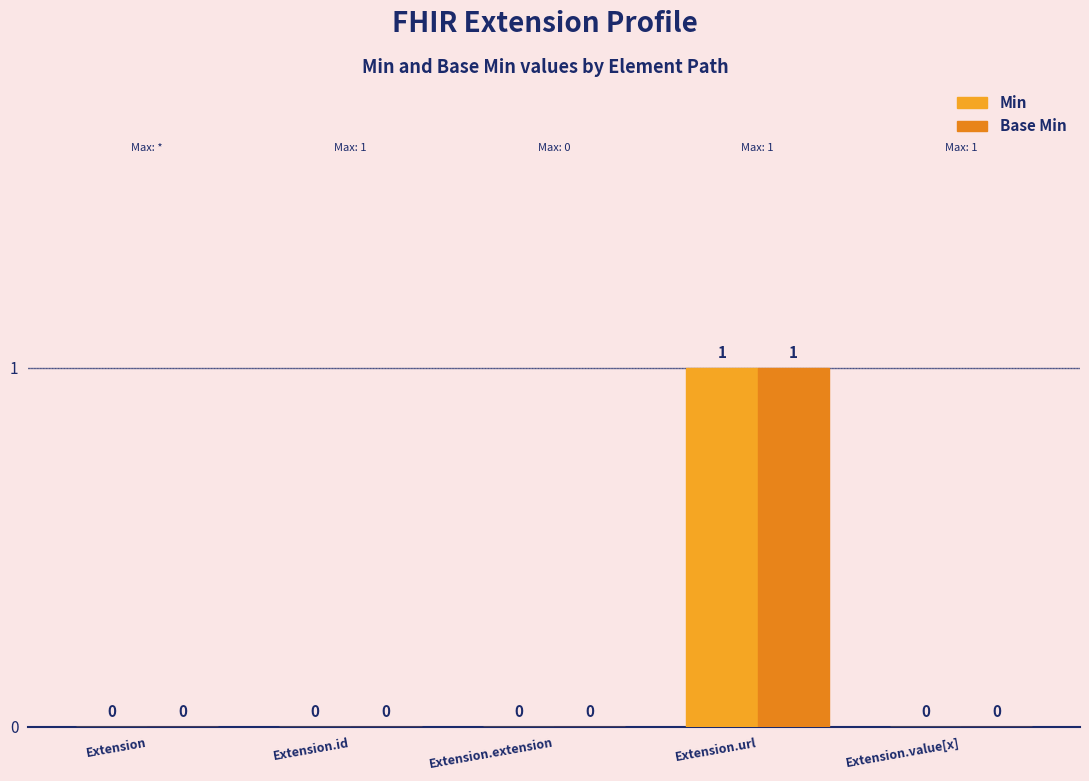

Rank the categories by Min value from lowest to highest.

Extension, Extension.id, Extension.extension, Extension.value[x], Extension.url